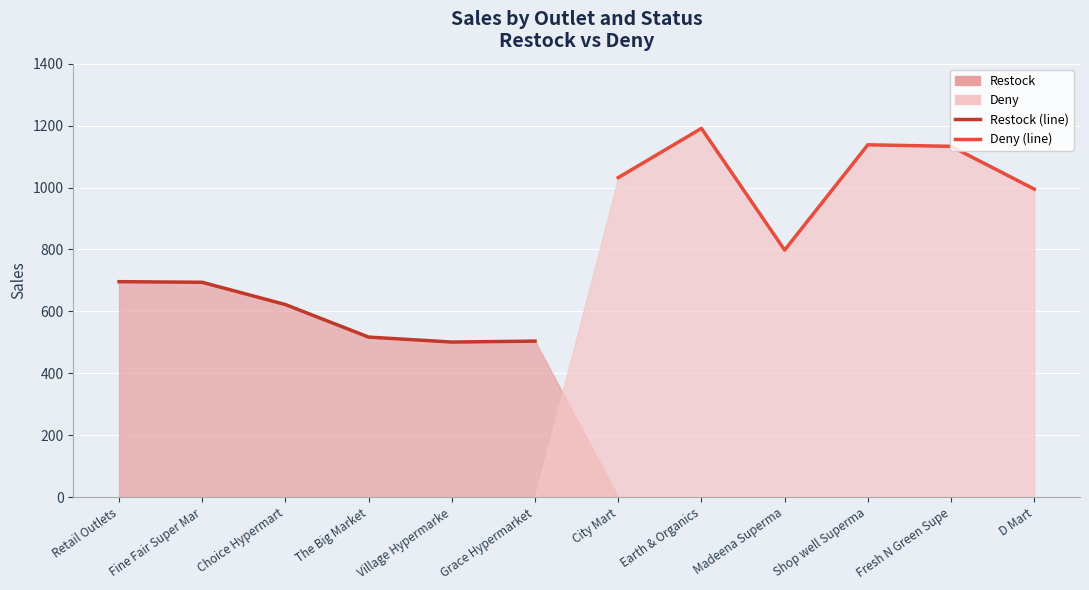

How many lines are shown in the chart?

2